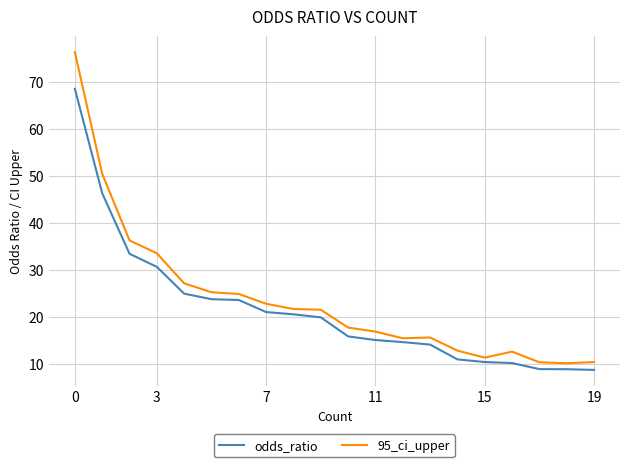

Which series has the largest range (max minus min)?

95_ci_upper